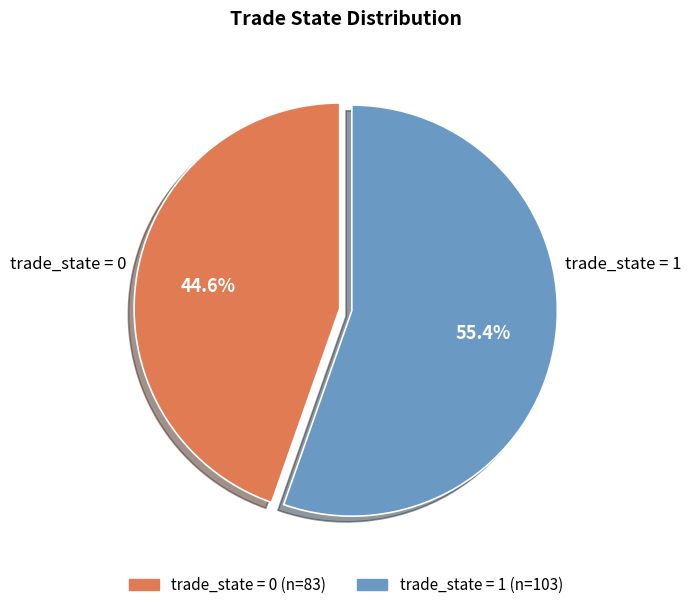

How many slices are in this pie chart?

2